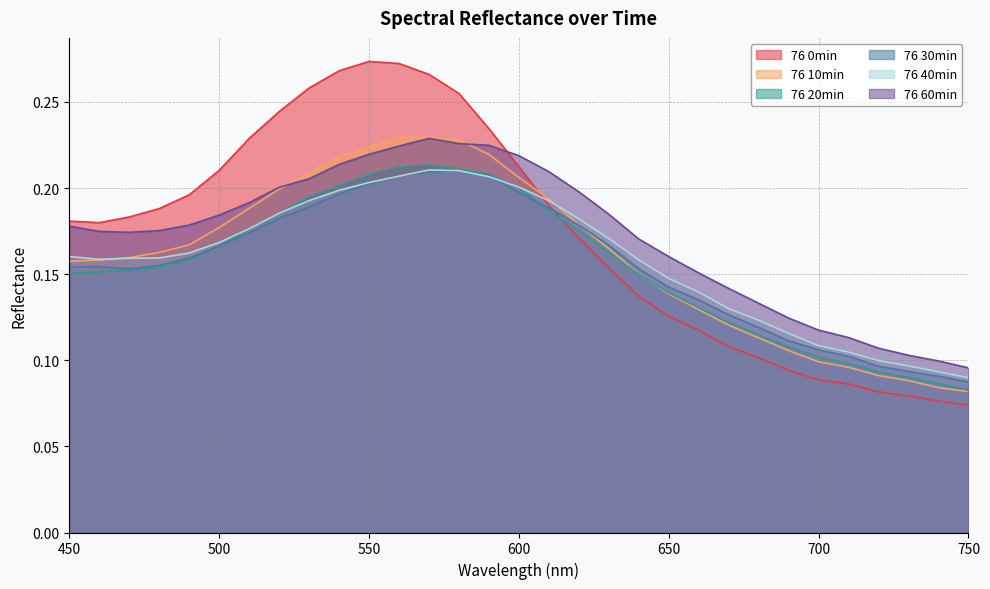

How many categories are shown in the chart?

31